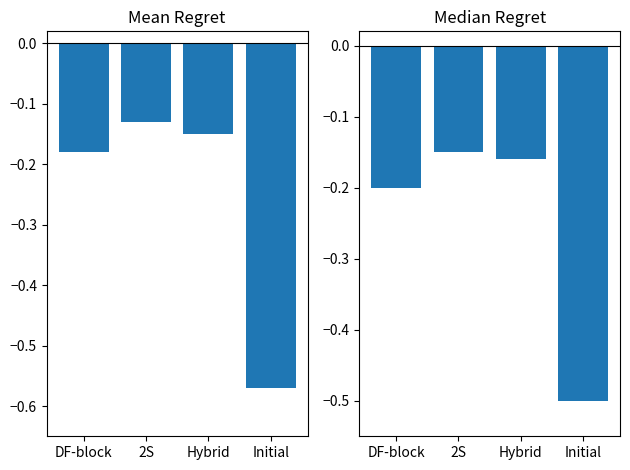

What is the difference between the second highest and minimum values in the Median Regret series?

0.3